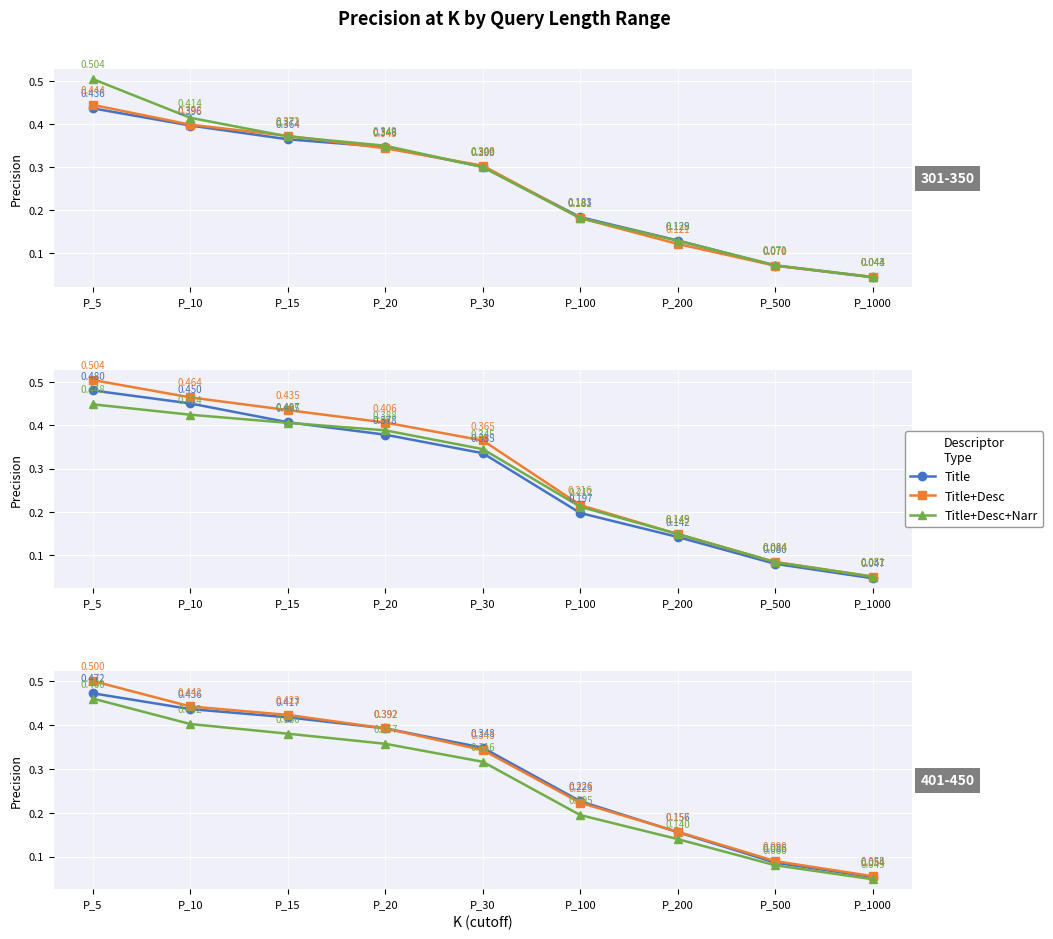

The Title+Desc+Narr series shows 0.4 at P_10. True or false?

True